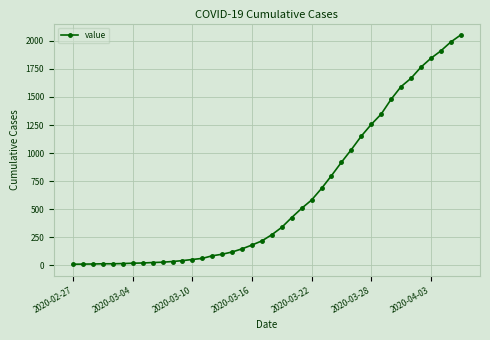

How many data points are less than 273?

20